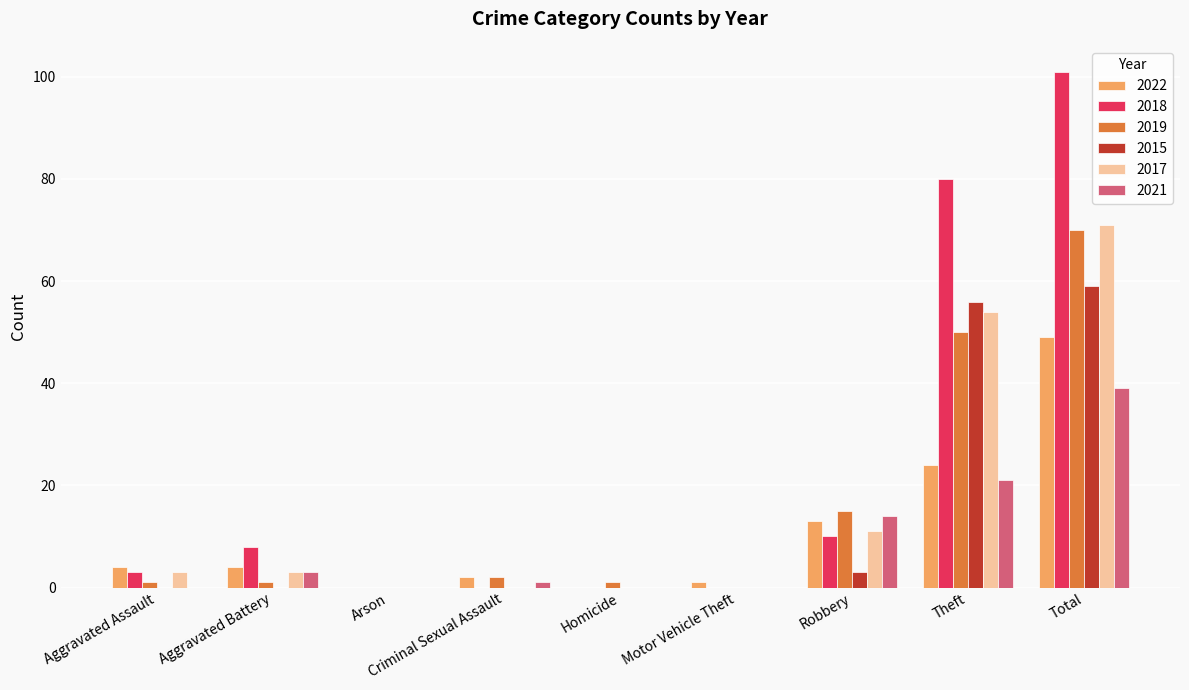

Reading left to right, transcribe all the data shown in this chart.

2022: 4	4	0	2	0	1	13	24	49
2018: 3	8	0	0	0	0	10	80	101
2019: 1	1	0	2	1	0	15	50	70
2015: 0	0	0	0	0	0	3	56	59
2017: 3	3	0	0	0	0	11	54	71
2021: 0	3	0	1	0	0	14	21	39